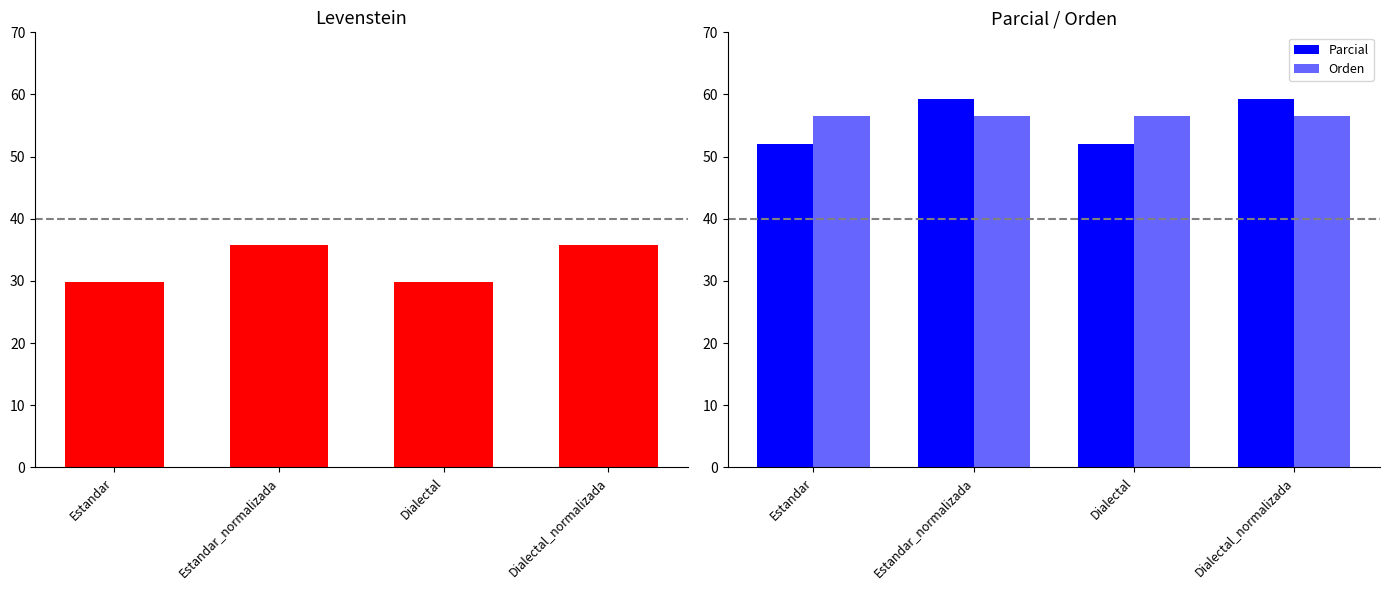

What is the sum of the Orden values at Estandar and Estandar_normalizada?

113.0